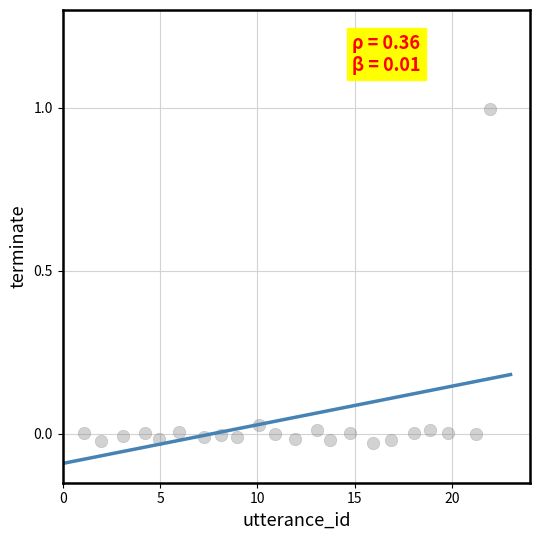

What is the range of X values (max minus min)?

20.9